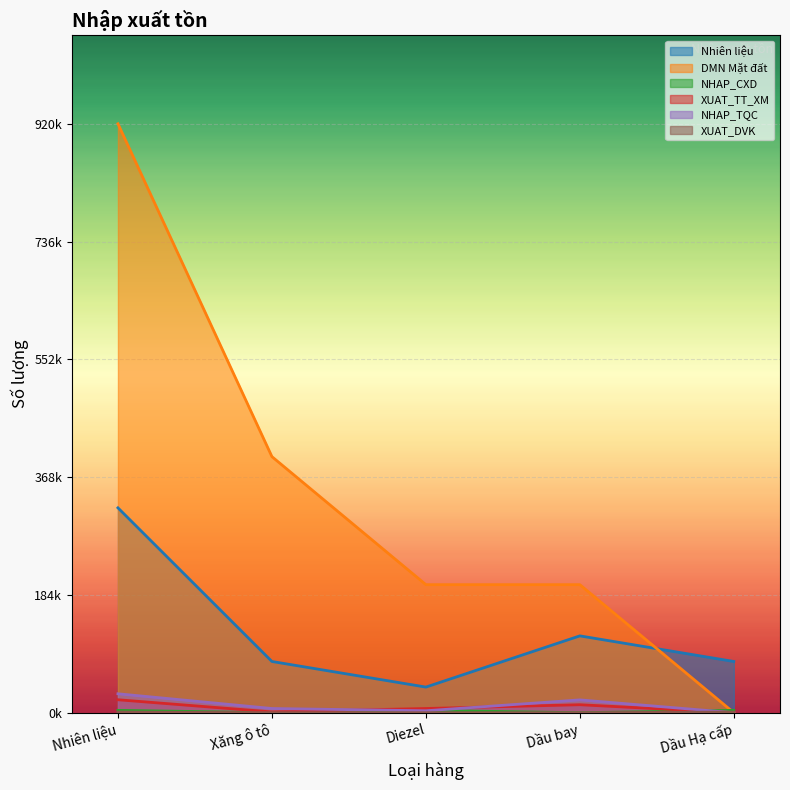

True or false: Nhiên liệu has more than 1 interior local peaks.

False